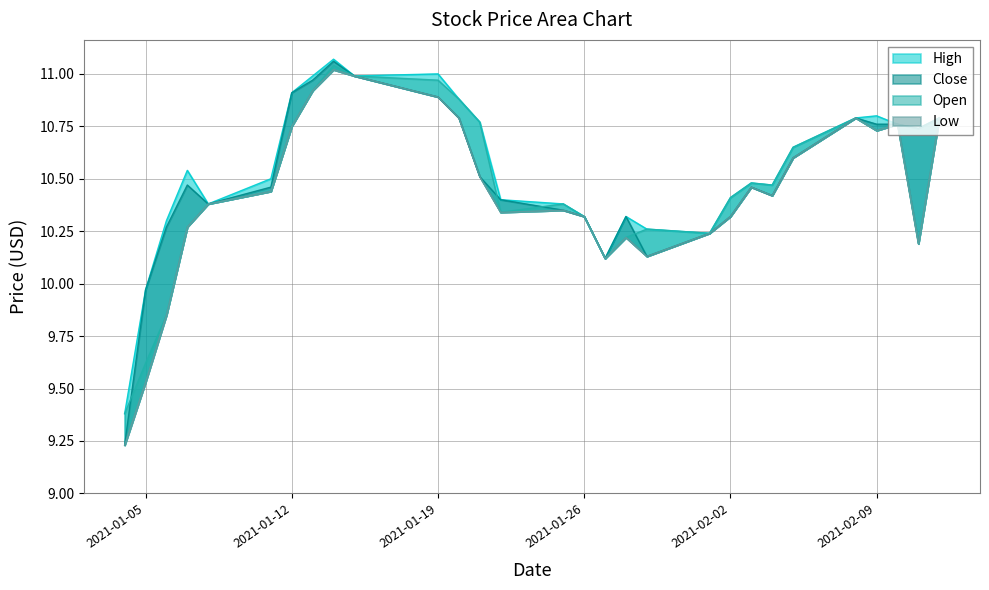

What is the sum of all High values?

305.6